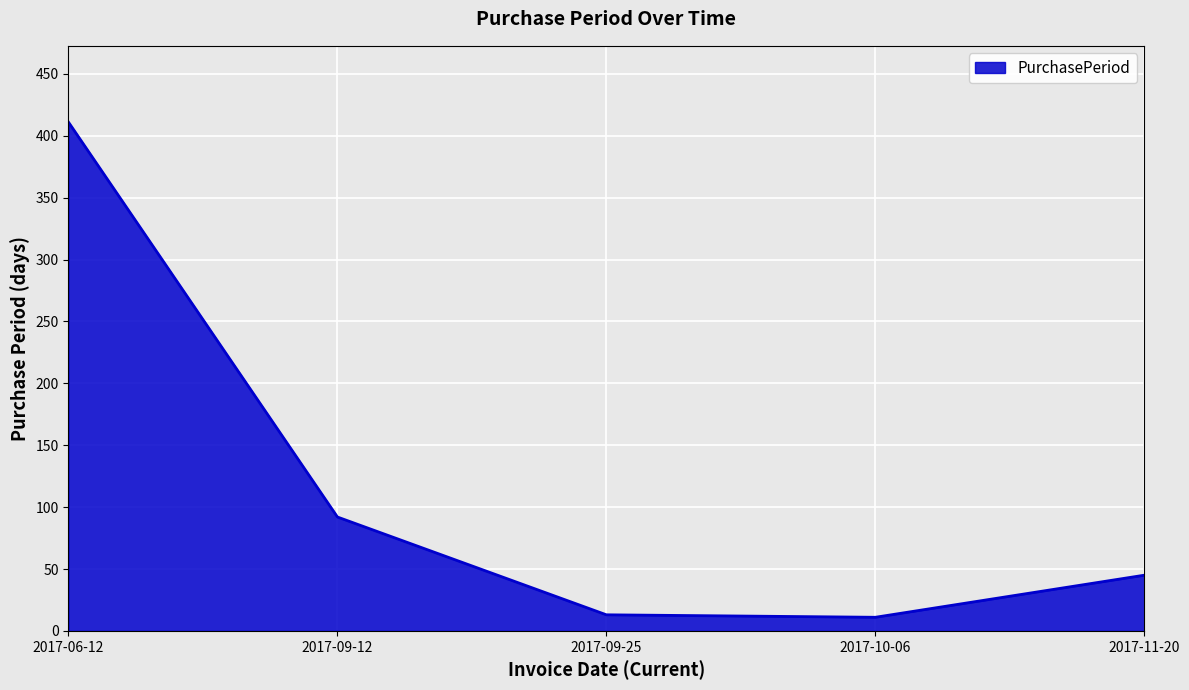

How many interior local valleys (lower than both neighbors) does the data have?

1